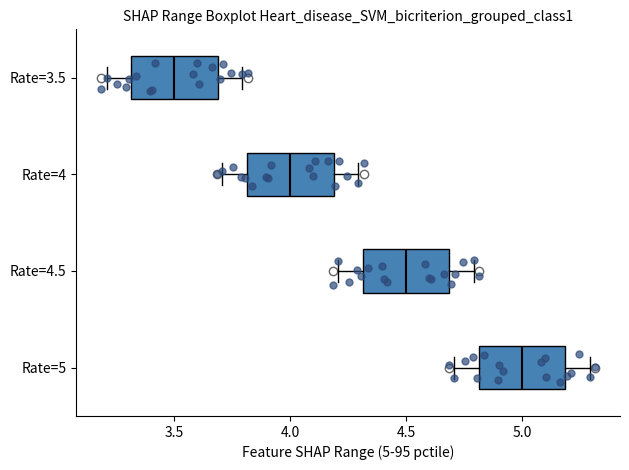

Reading bottom to top, read every box against the x-axis: the position of its median line, the range the box covers, and the ends of its whiskers. The values are not printed on the chart, so give them approximately, as read against the axis.

Rate=5: median 5.0, box 4.8 to 5.2, whiskers 4.7 to 5.3
Rate=4.5: median 4.5, box 4.3 to 4.7, whiskers 4.2 to 4.8
Rate=4: median 4.0, box 3.8 to 4.2, whiskers 3.7 to 4.3
Rate=3.5: median 3.5, box 3.3 to 3.7, whiskers 3.2 to 3.8